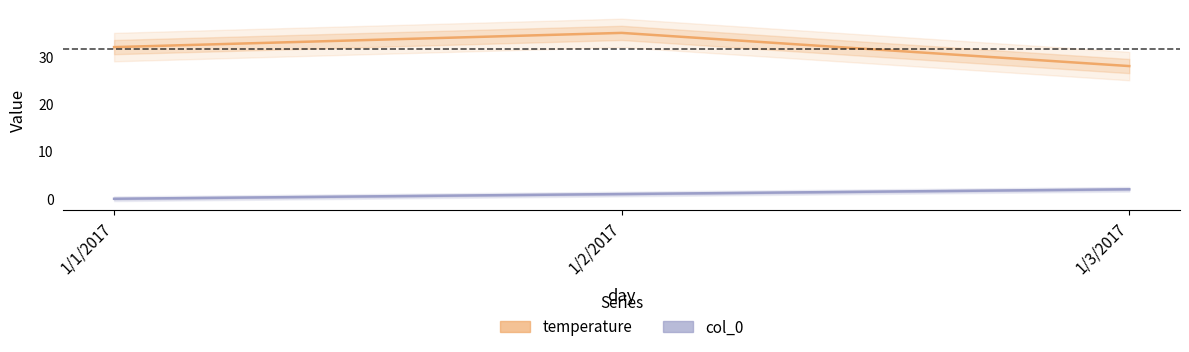

Is the value of temperature at 1/1/2017 greater than the value of col_0 at 1/2/2017?

Yes